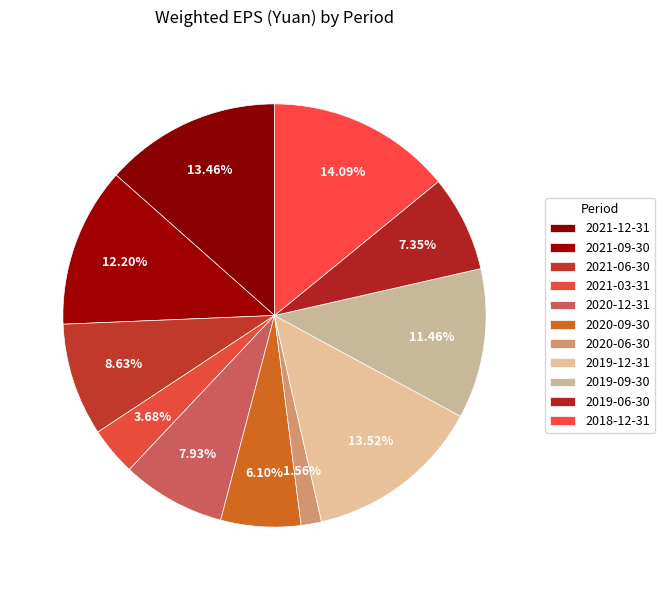

To the nearest percent, what is the difference between the largest and smallest slice percentages?

13%